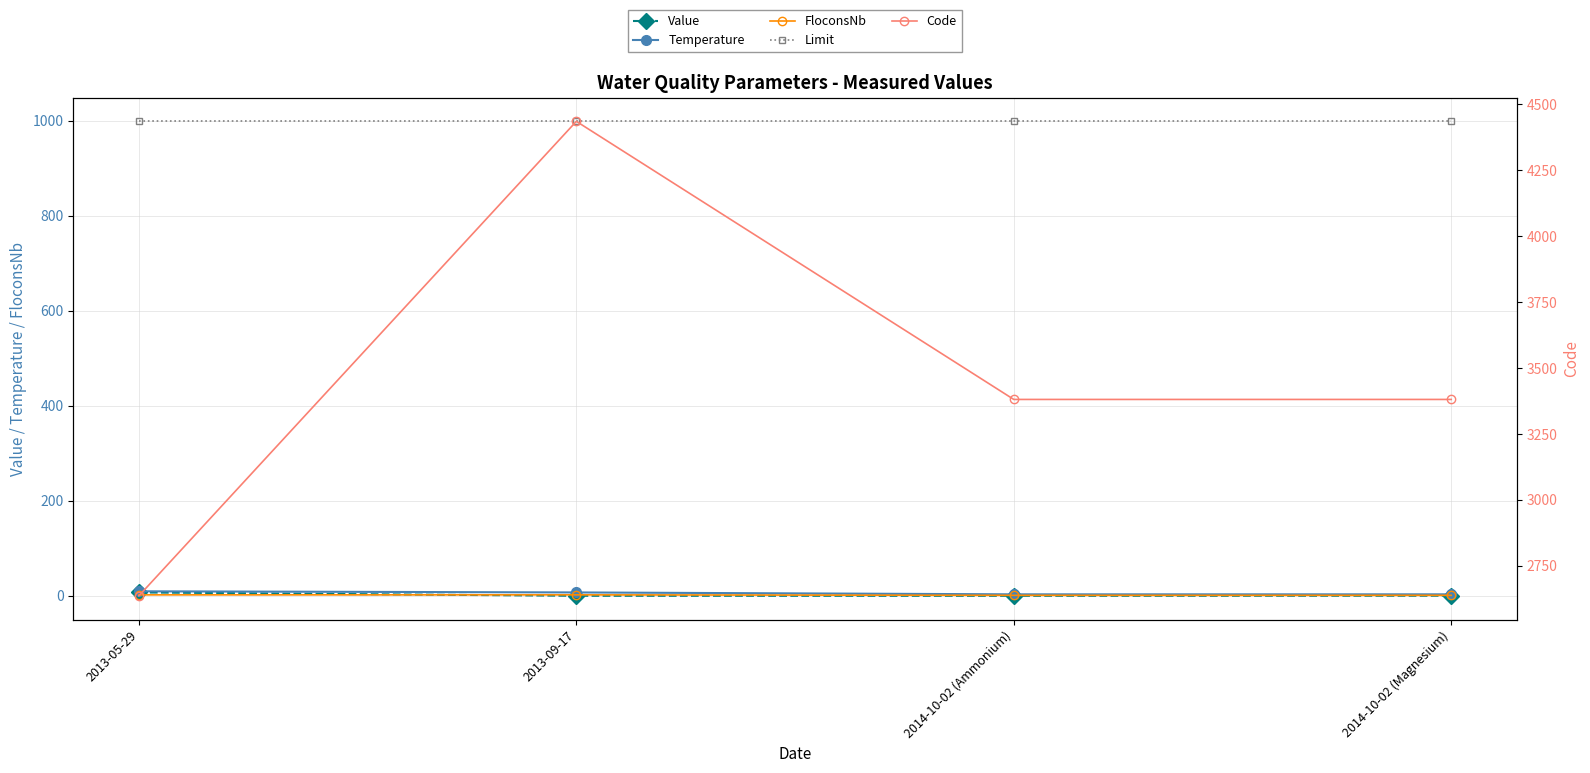

How many data points in Code are less than 3381?

1